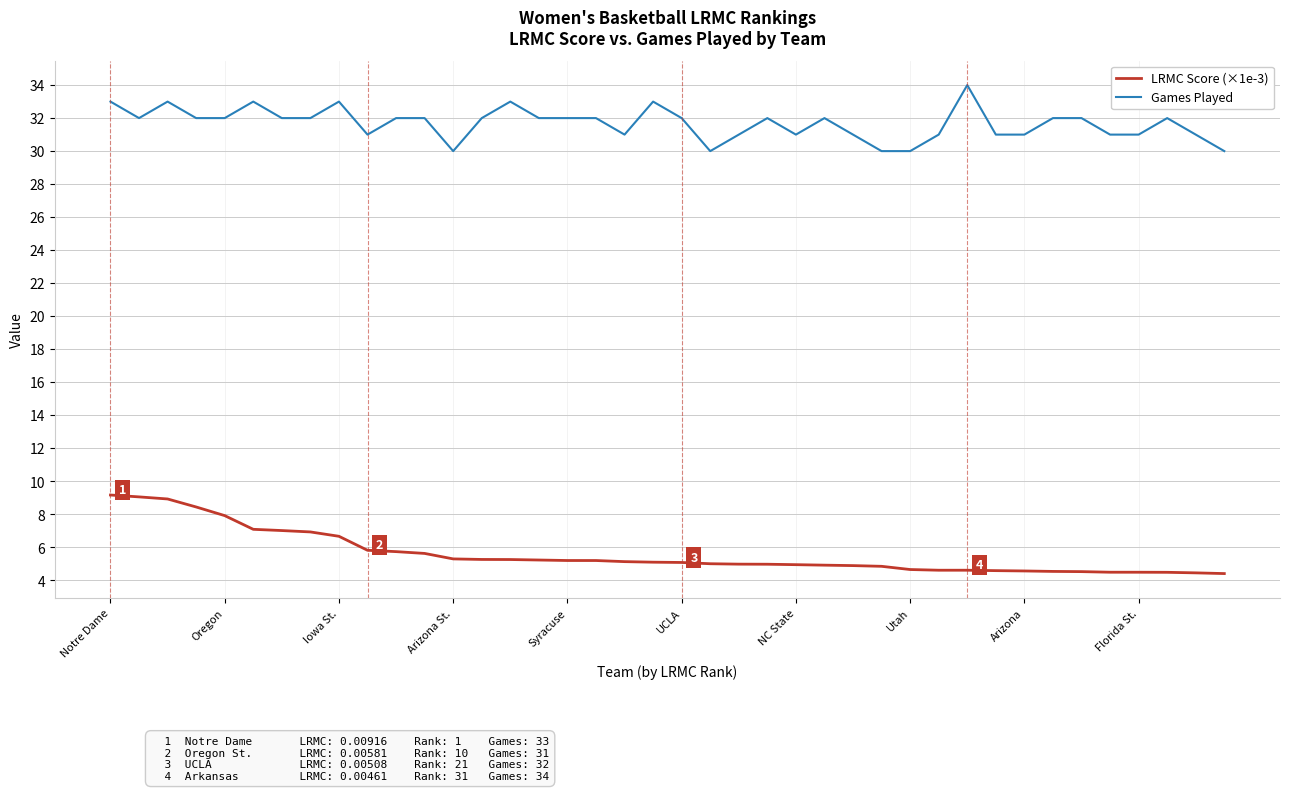

What is the greatest value displayed?

34.0